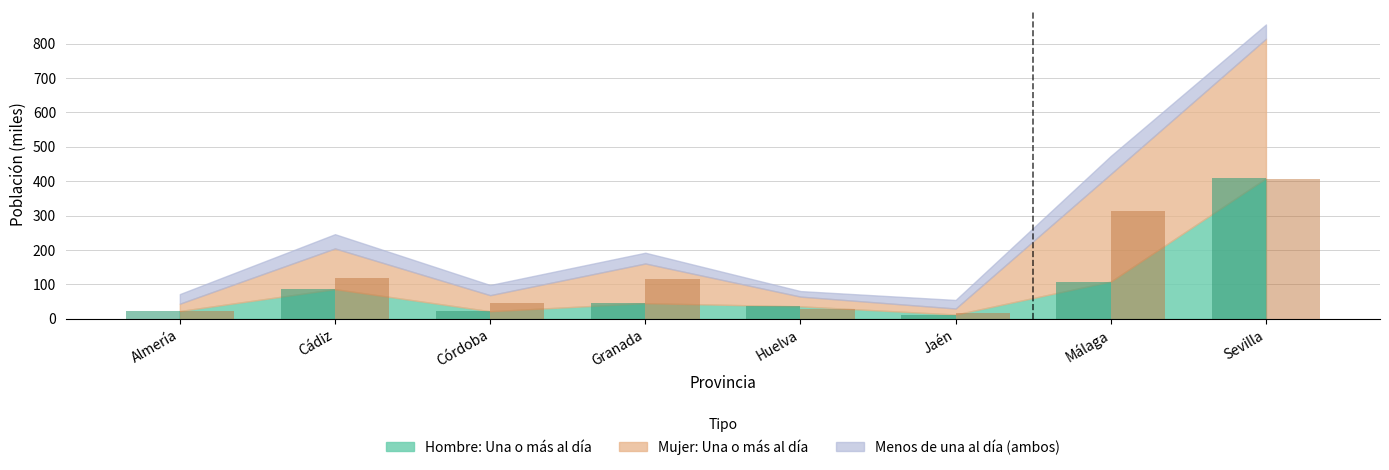

What is the difference between the highest and lowest values at Cádiz?

32.3